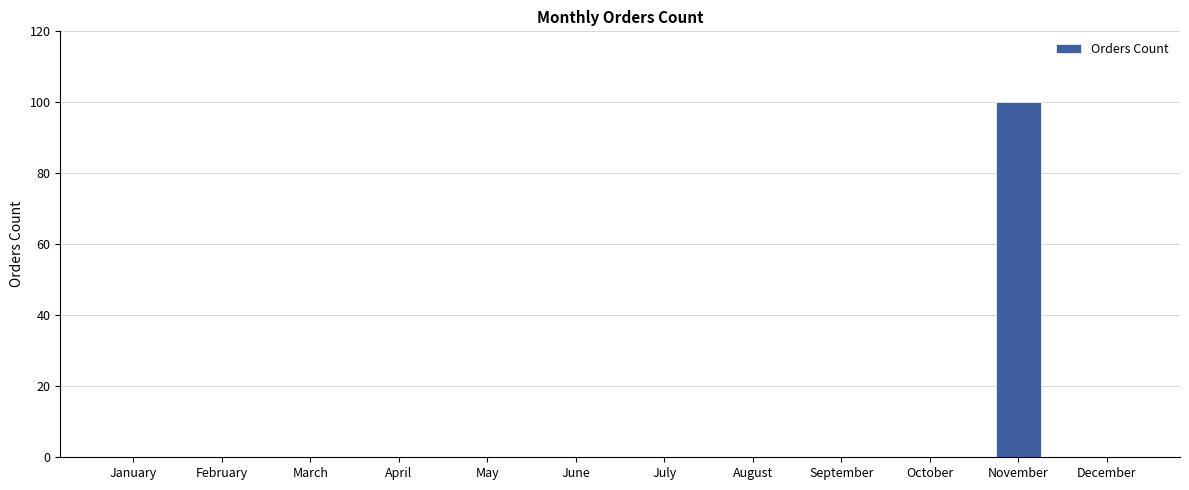

Reading left to right, transcribe all the data shown in this chart.

January=0	February=0	March=0	April=0	May=0	June=0	July=0	August=0	September=0	October=0	November=100	December=0